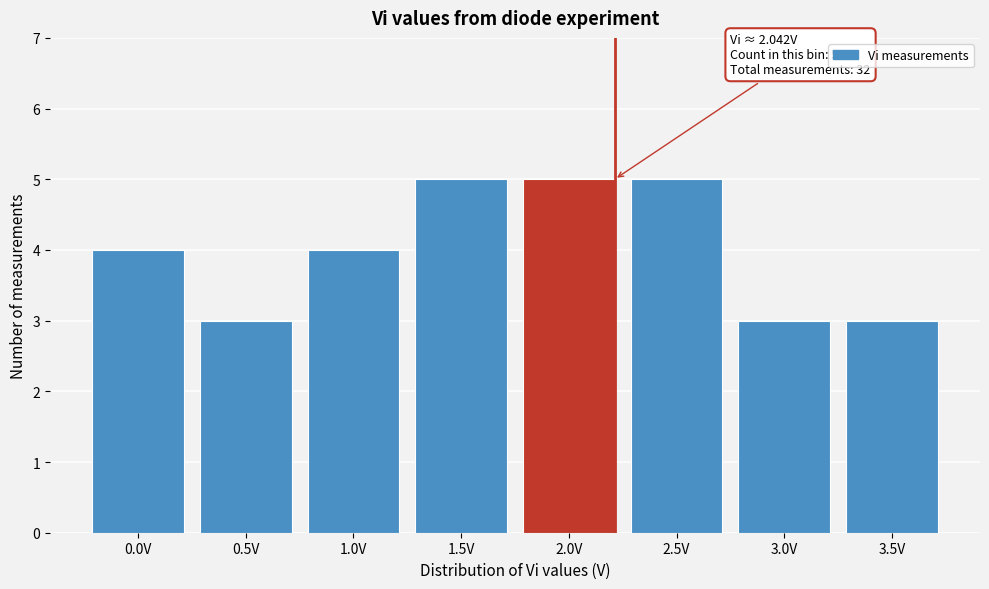

Reading left to right, transcribe all the data shown in this chart.

0.0V=4	0.5V=3	1.0V=4	1.5V=5	2.0V=5	2.5V=5	3.0V=3	3.5V=3